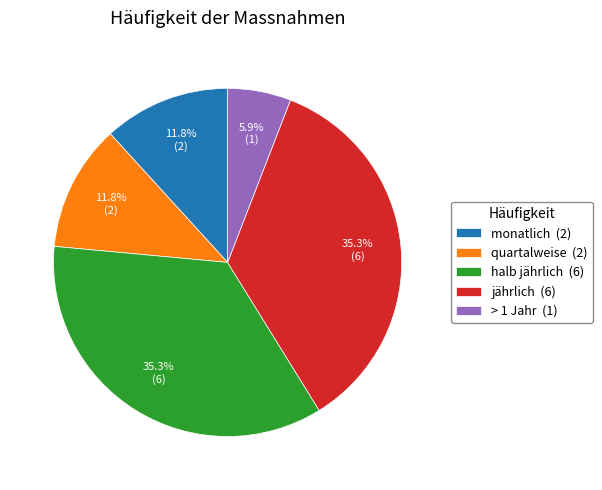

Does jährlich account for over 50% of the chart?

No